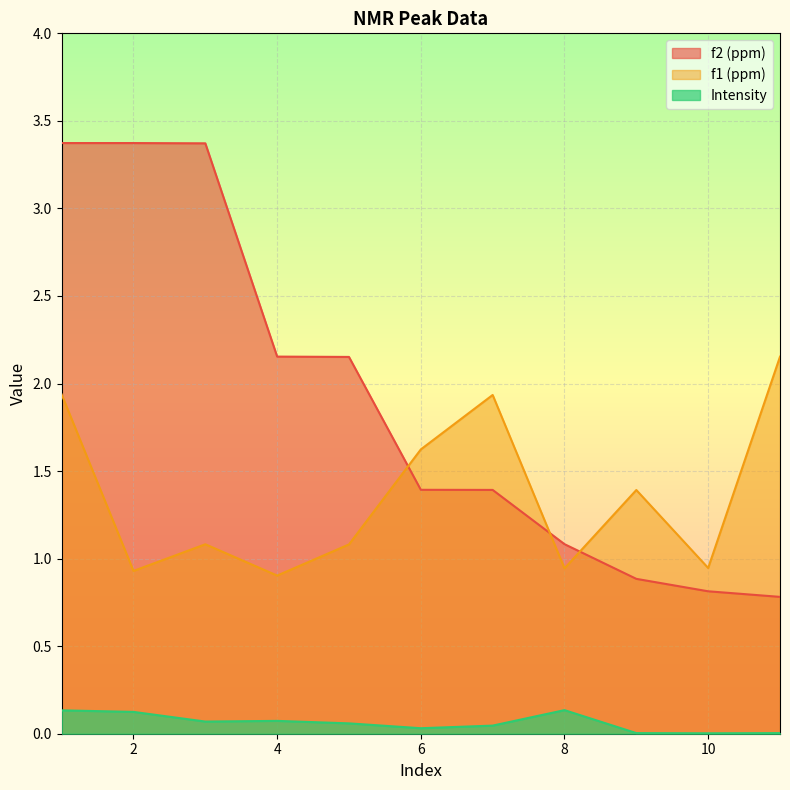

At which label does f1 (ppm) reach its minimum?

4